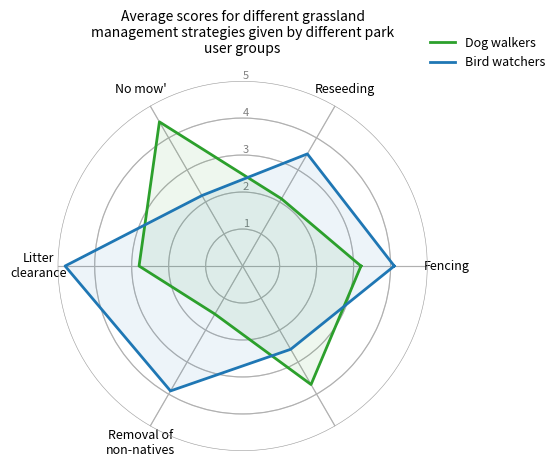

True or false: Dog walkers has a value of 2.1 at Reseeding.

True